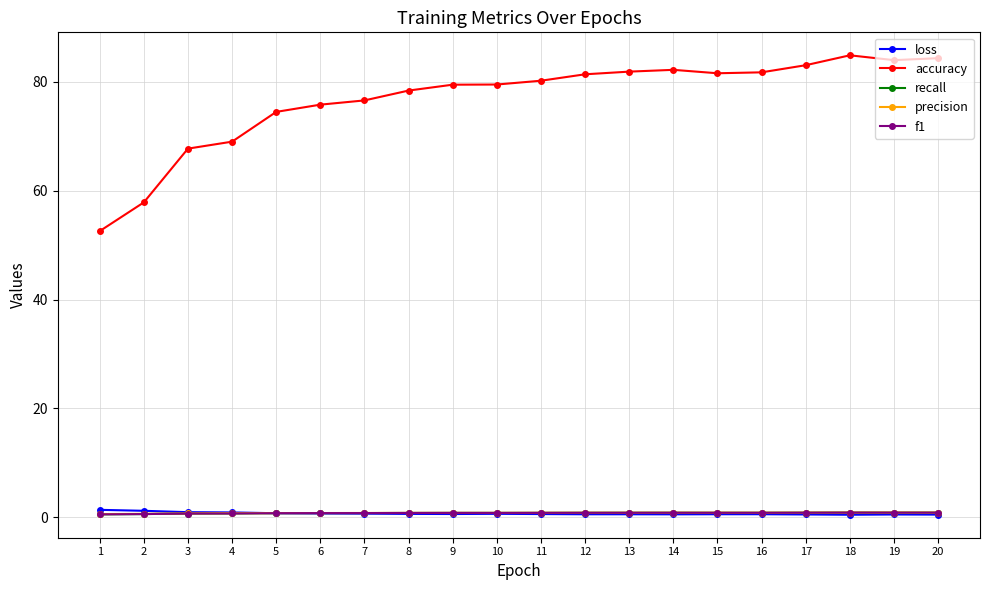

True or false: precision has more than 1 points higher than both neighbors.

True